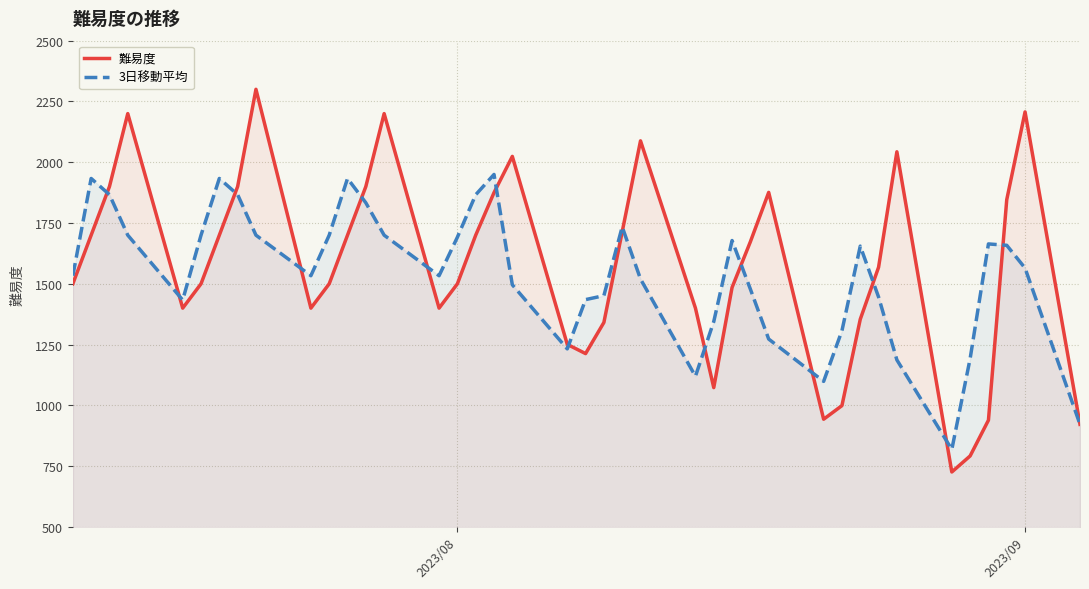

What is the minimum value for 3日移動平均?

818.7